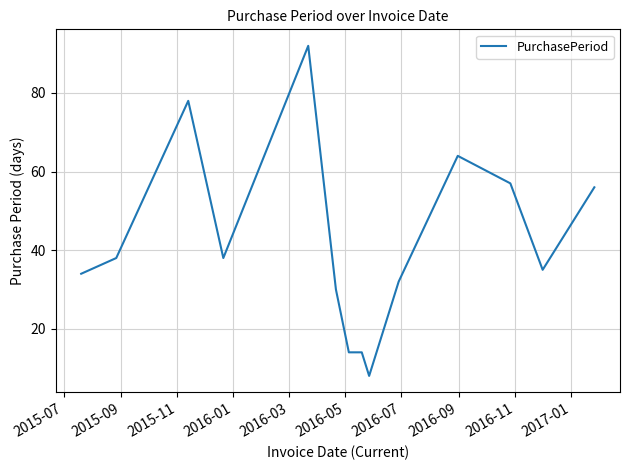

What is the sum of all values?

590